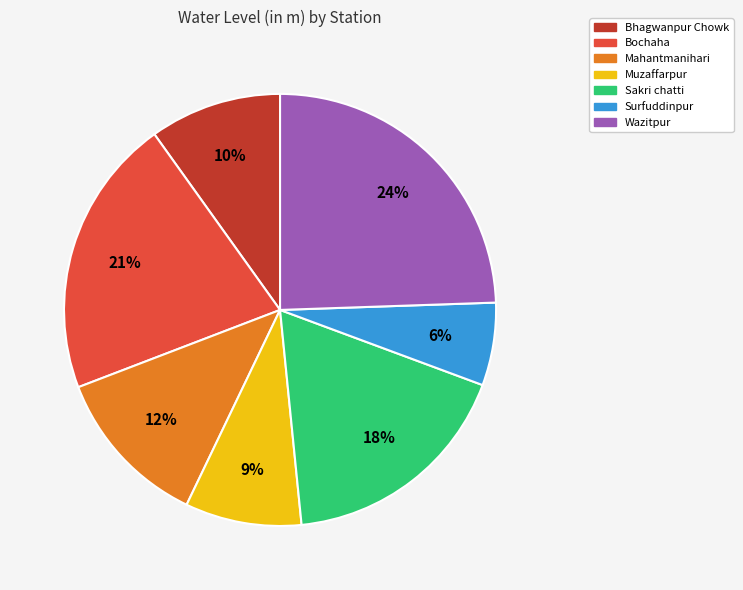

To the nearest percent, what percentage of the pie is Bochaha?

21%